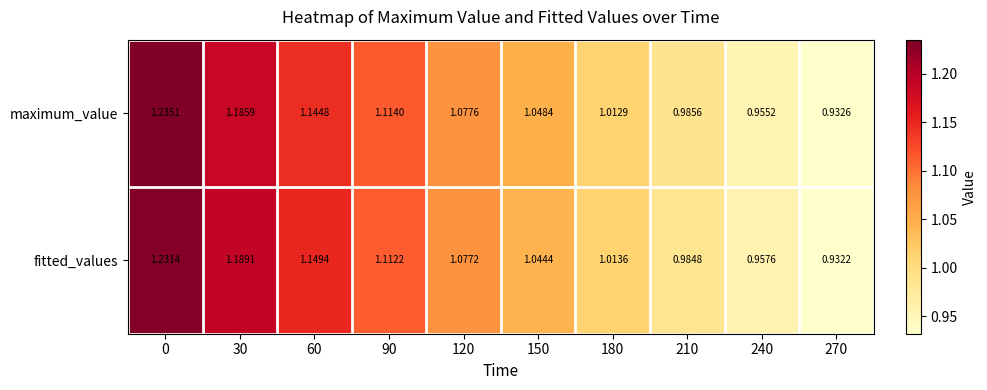

Which series changed the most between 60 and 120?

fitted_values